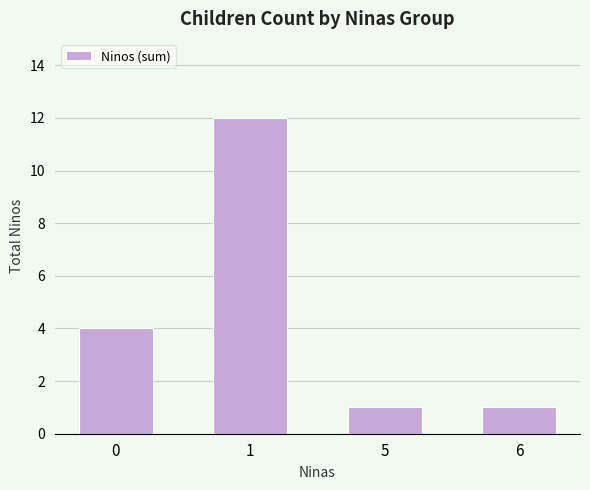

Is it true that the value at 6 is 1?

True